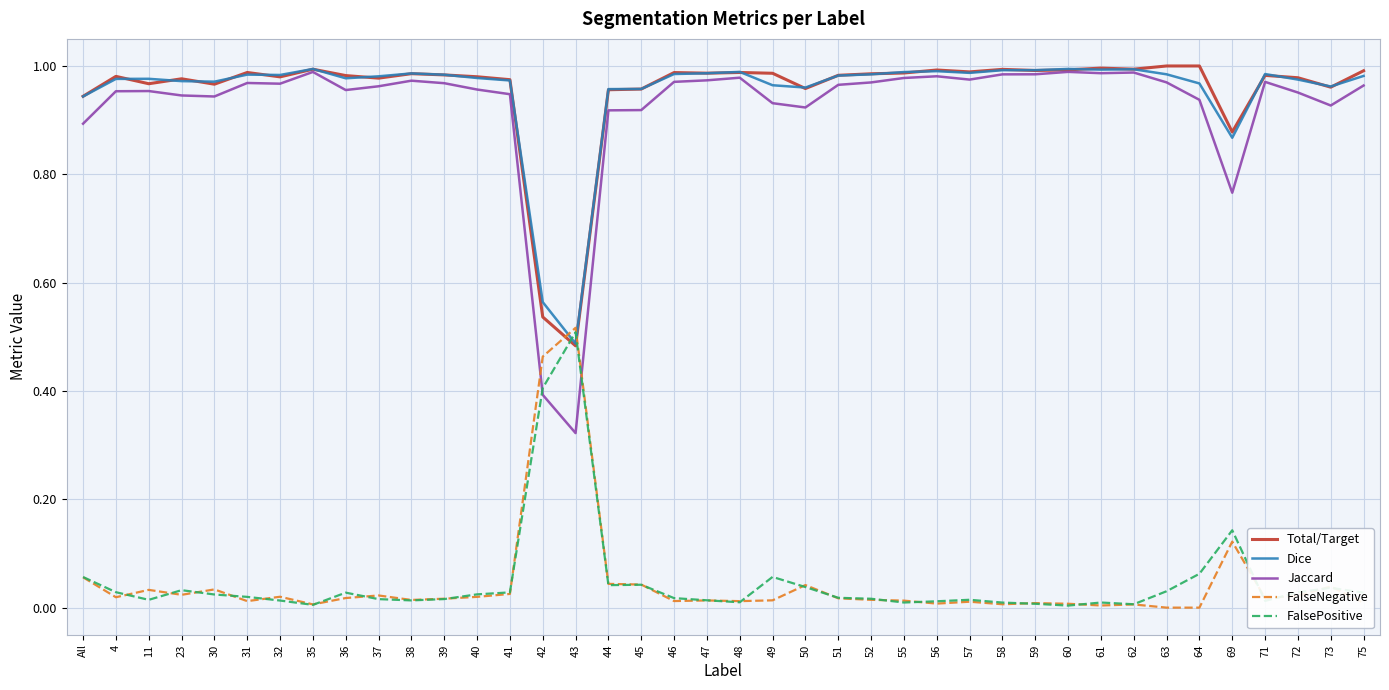

True or false: FalseNegative and Jaccard intersect in this chart.

True